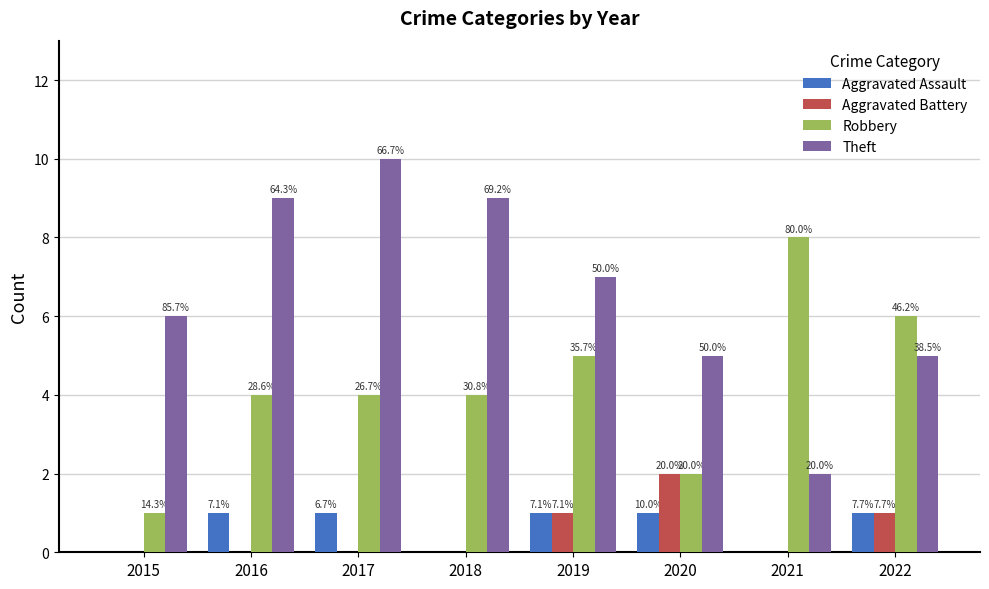

What value does the Aggravated Battery series have at 2020?

2